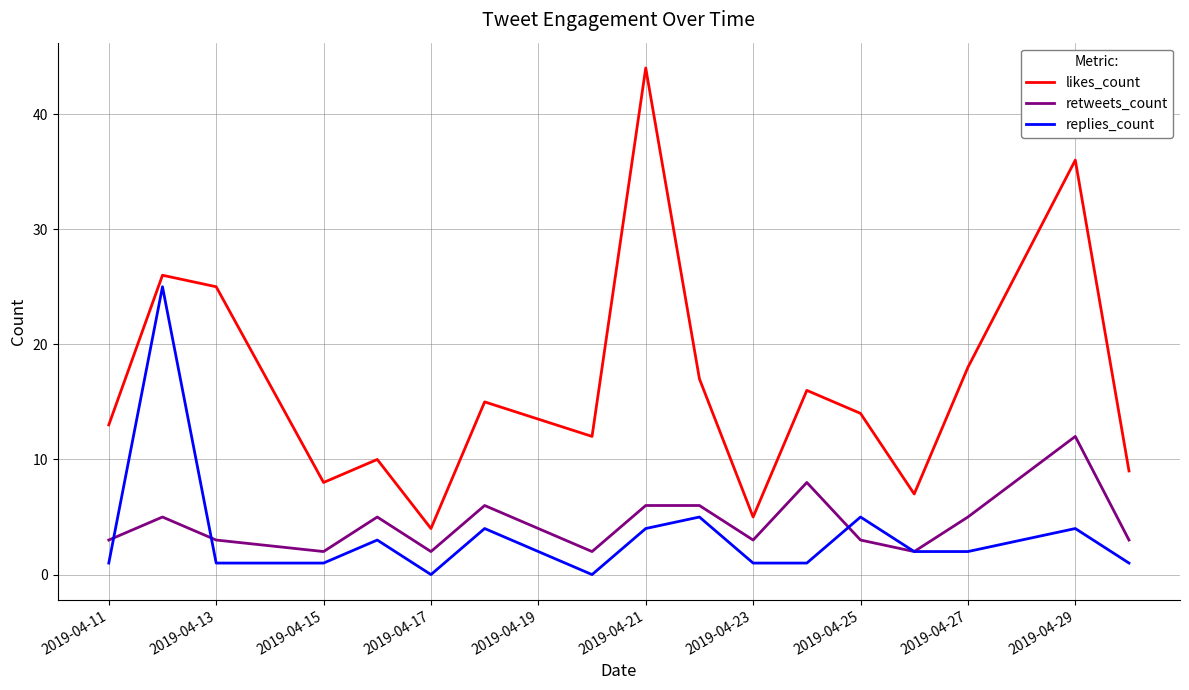

Which series has the largest range (max minus min)?

likes_count